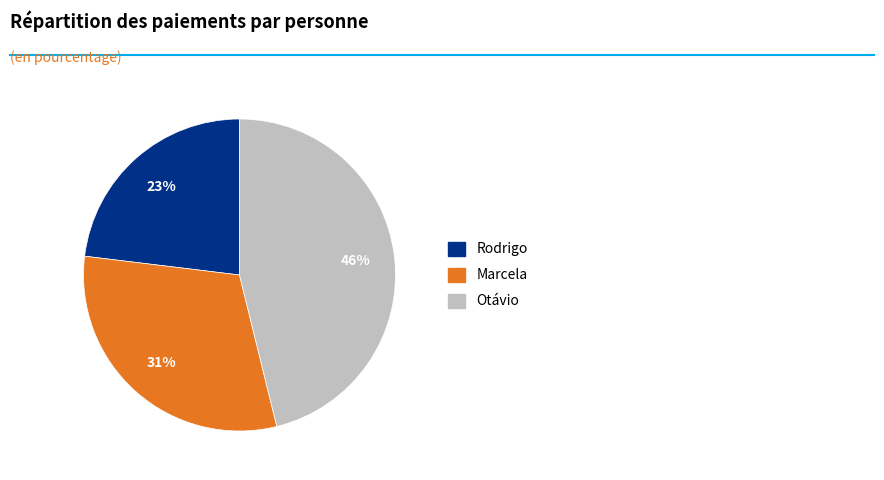

To the nearest percent, what percentage of the pie is Otávio?

46%